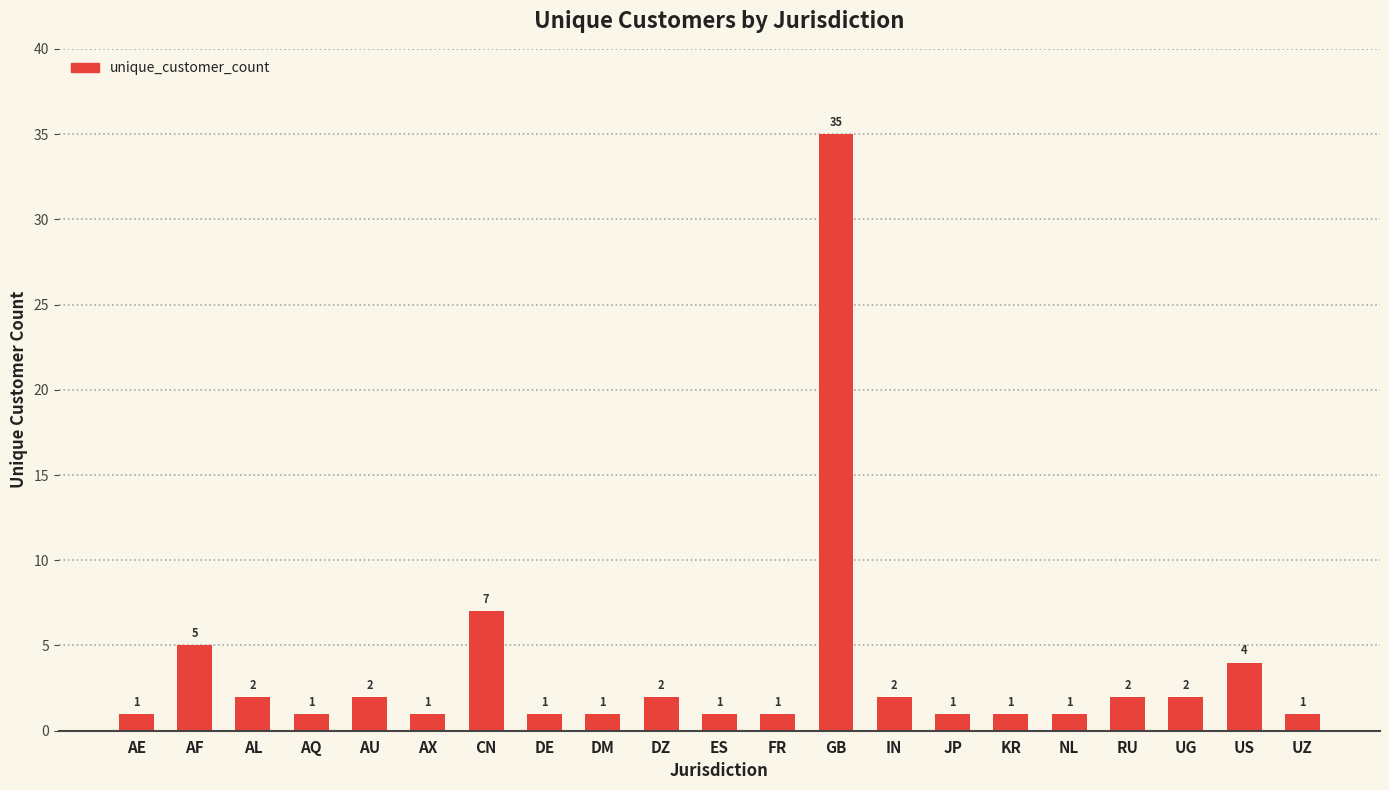

What is the value of the 5th bar from the left?

2